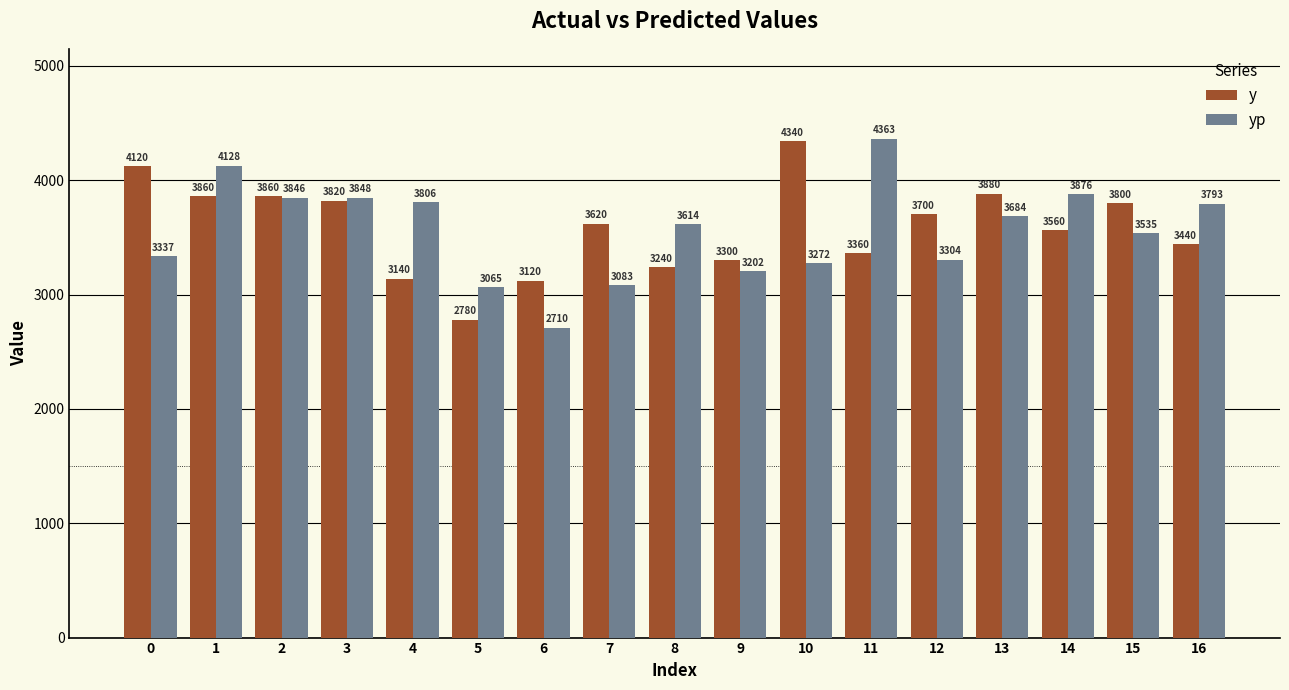

What is the difference between the maximum and minimum values in the y series?

1560.0